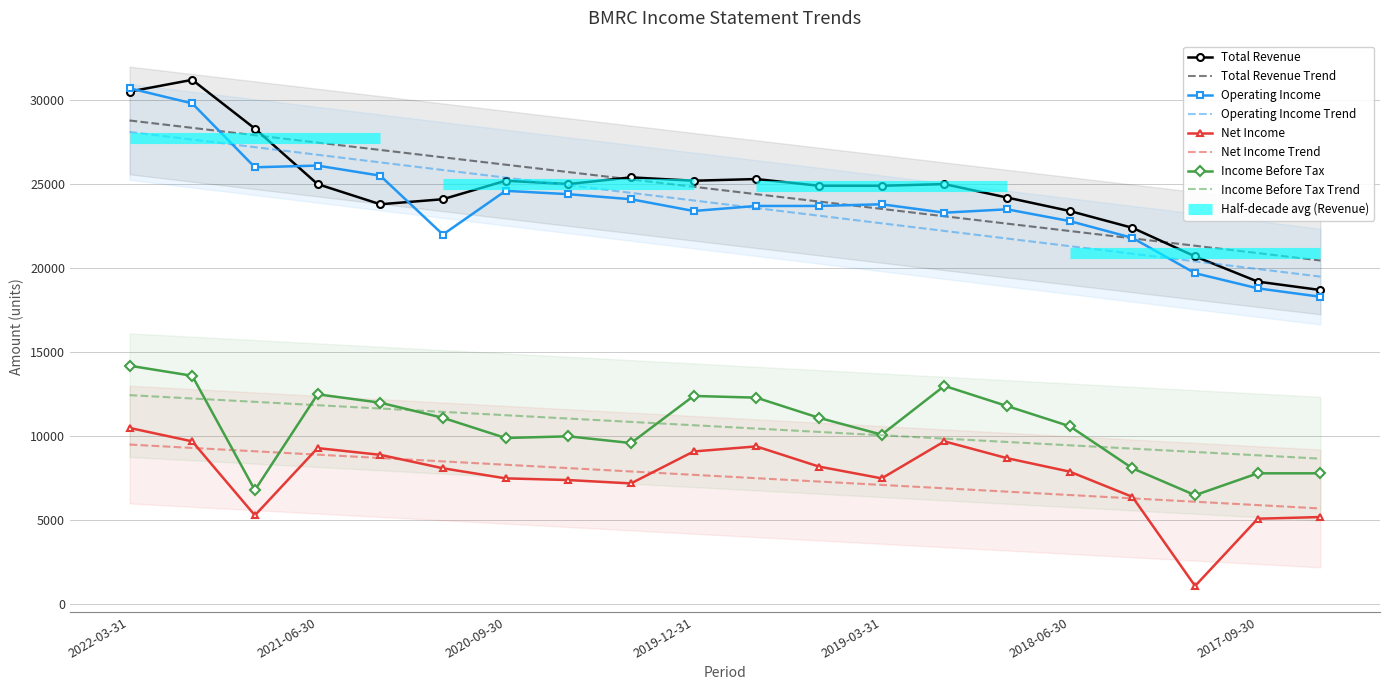

The value of Operating Income Trend at 2022-03-31 is 42703.4. True or false?

False